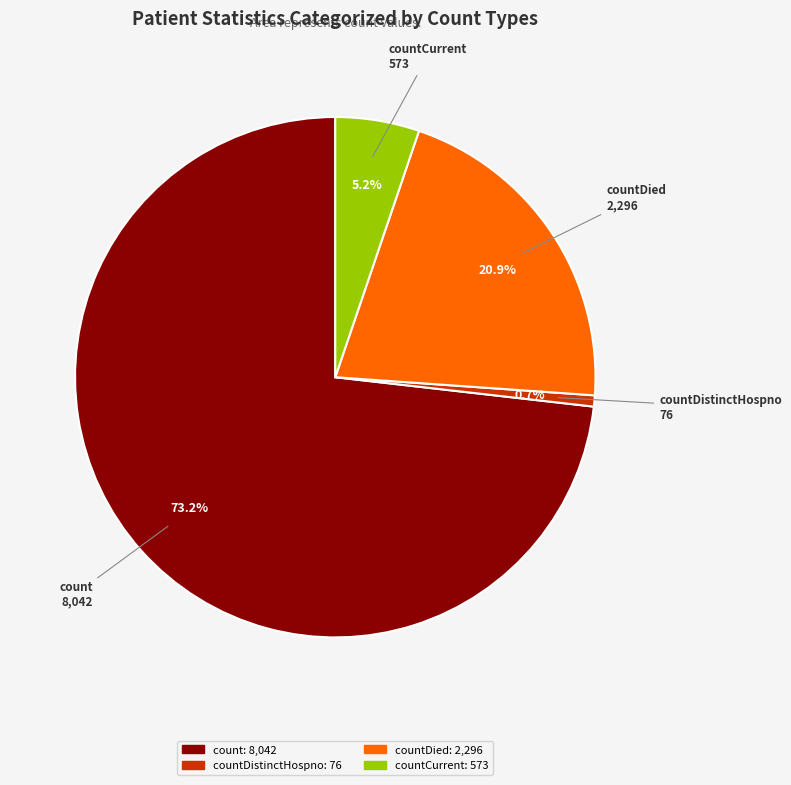

How many segments does this pie chart have?

4